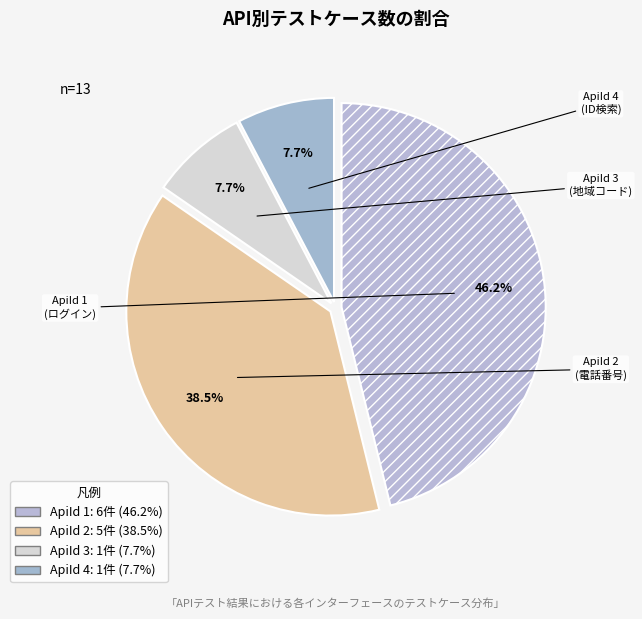

How many segments does this pie chart have?

4